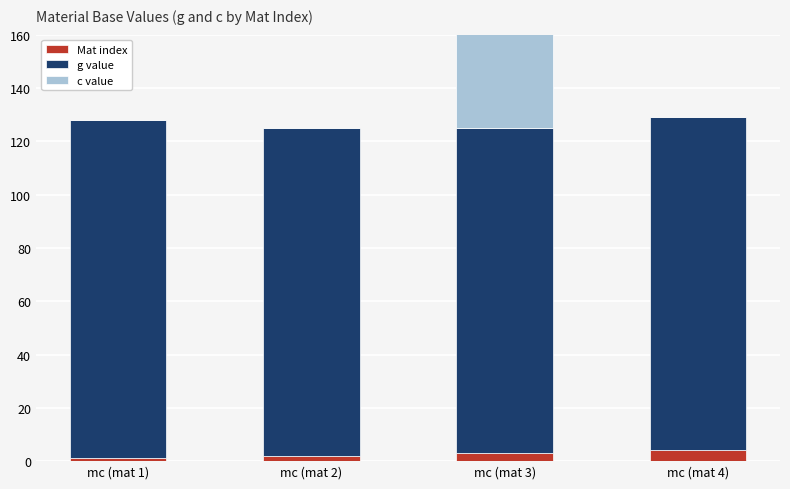

Is the value of g value at mc (mat 3) greater than the value of c value at mc (mat 3)?

Yes